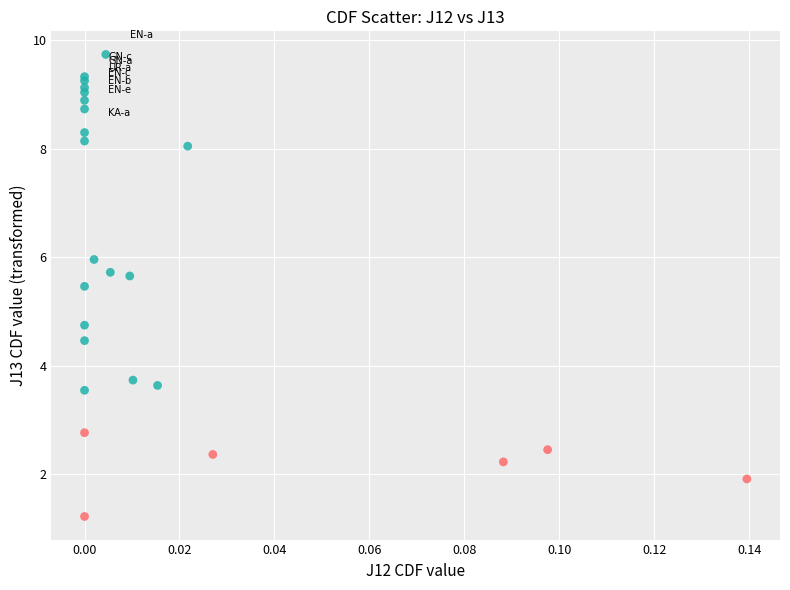

What Y value in the scatter plot is closest to 5?

4.7